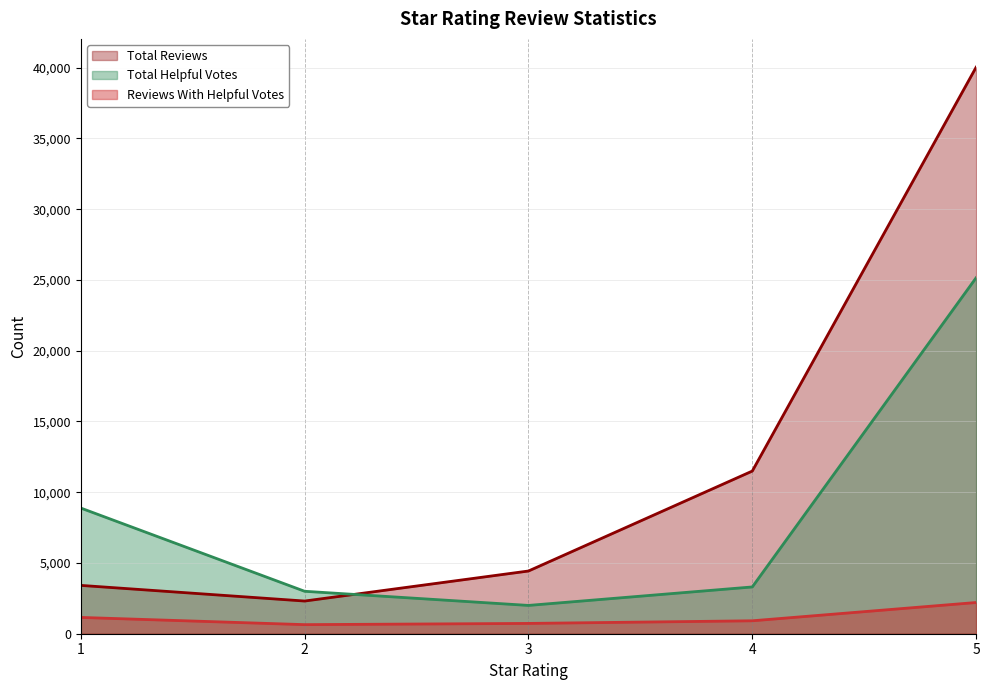

At which label does reviews_with_helpful_votes reach its minimum?

2